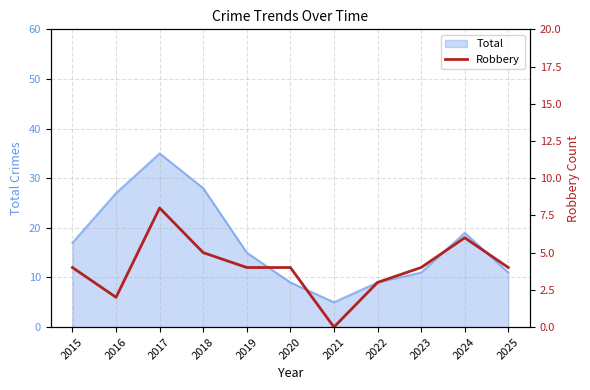

Is it true that Total equals 2 at 2025?

False